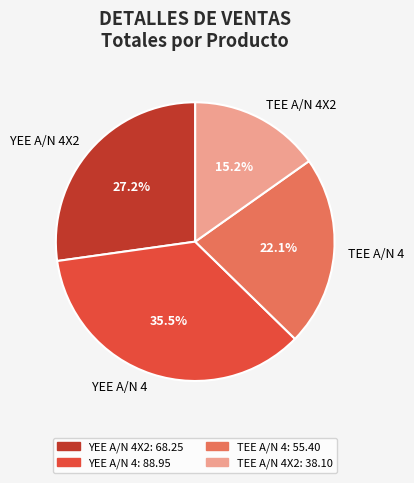

How many segments does this pie chart have?

4